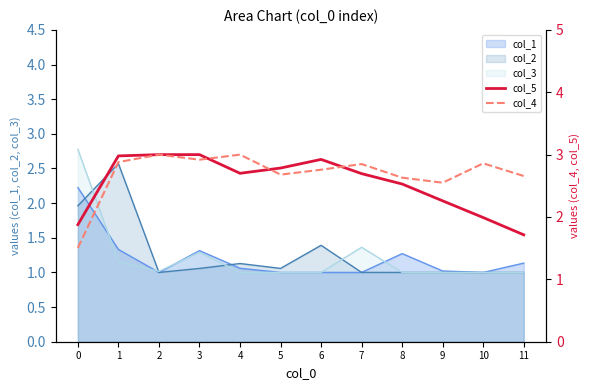

Which series has the widest spread of values?

col_4